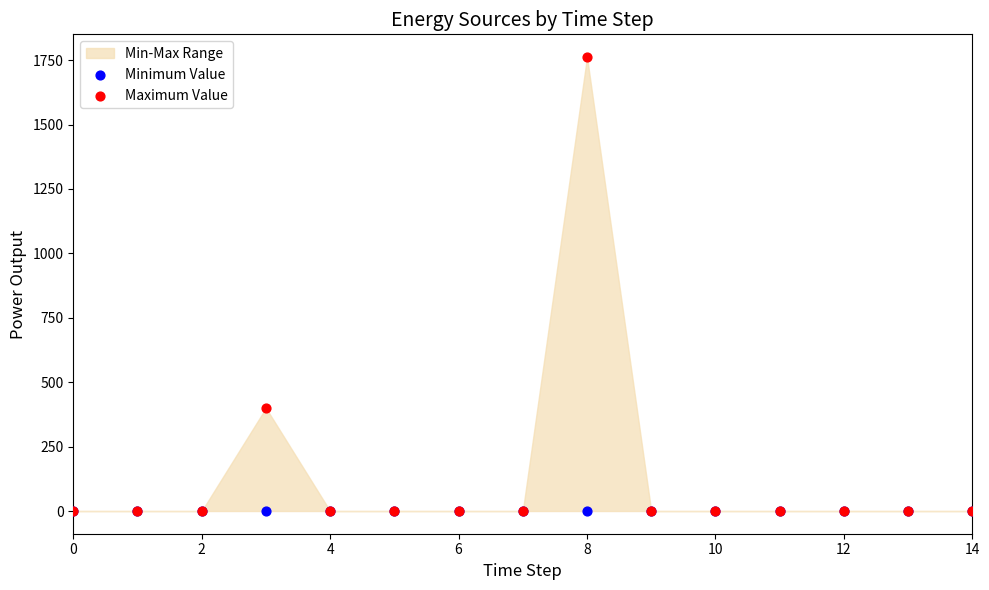

In the Maximum Value series, what Y value is closest to 881?

400